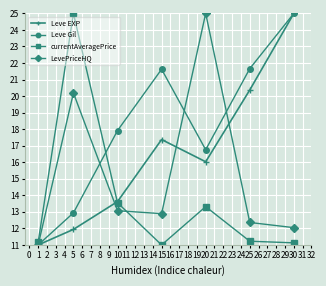

List the labels in order of Leve EXP value, smallest first.

1, 5, 10, 20, 15, 25, 30